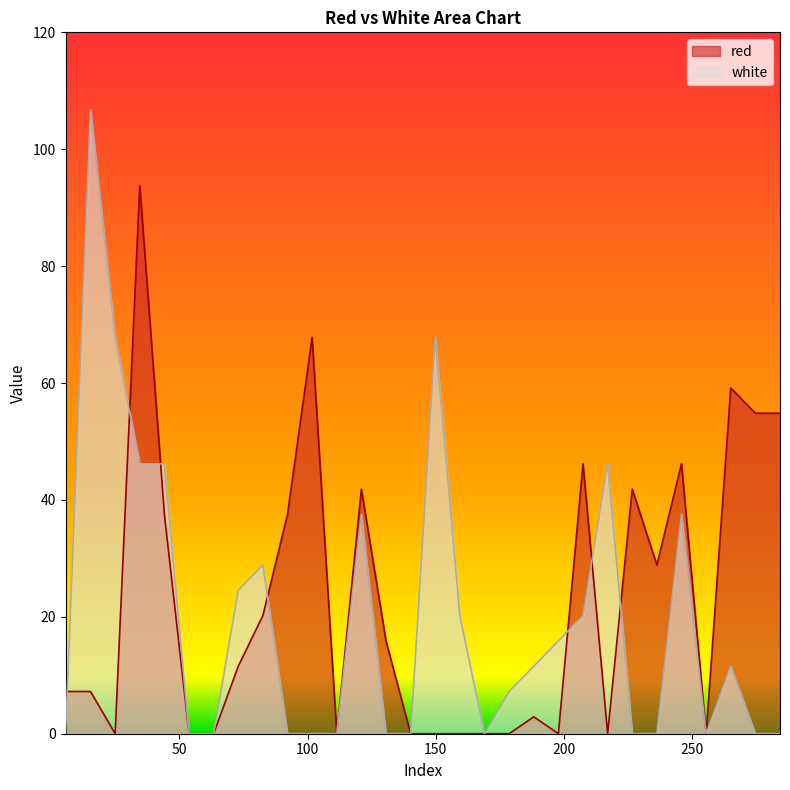

What is the sum of all red values?

675.4